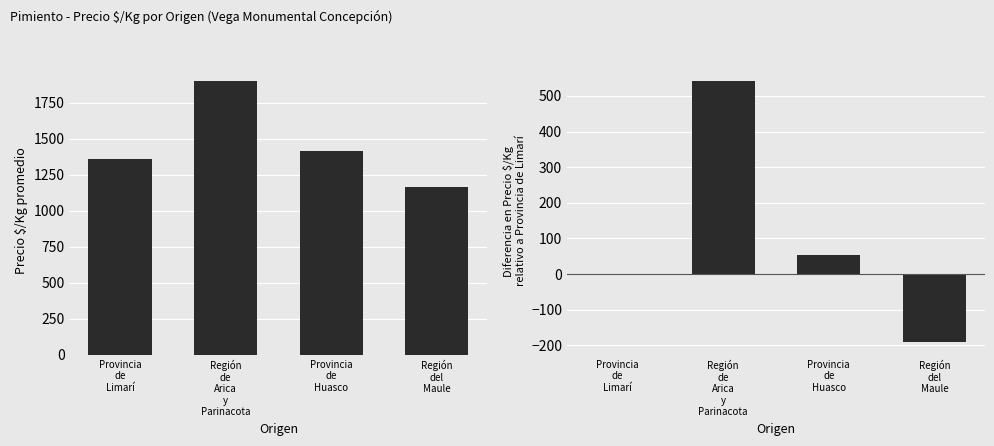

How many positive values does the Diferencia relativa $/Kg series have?

2